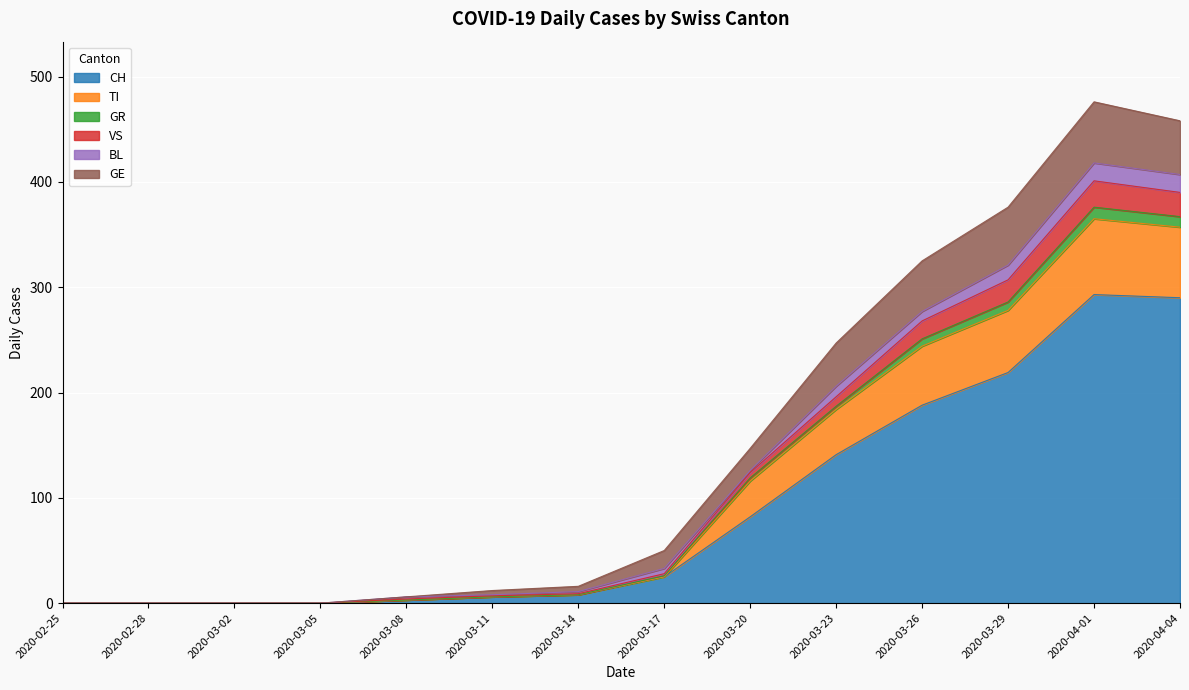

Between 2020-02-25 and 2020-05-25, which series saw the biggest shift?

CH